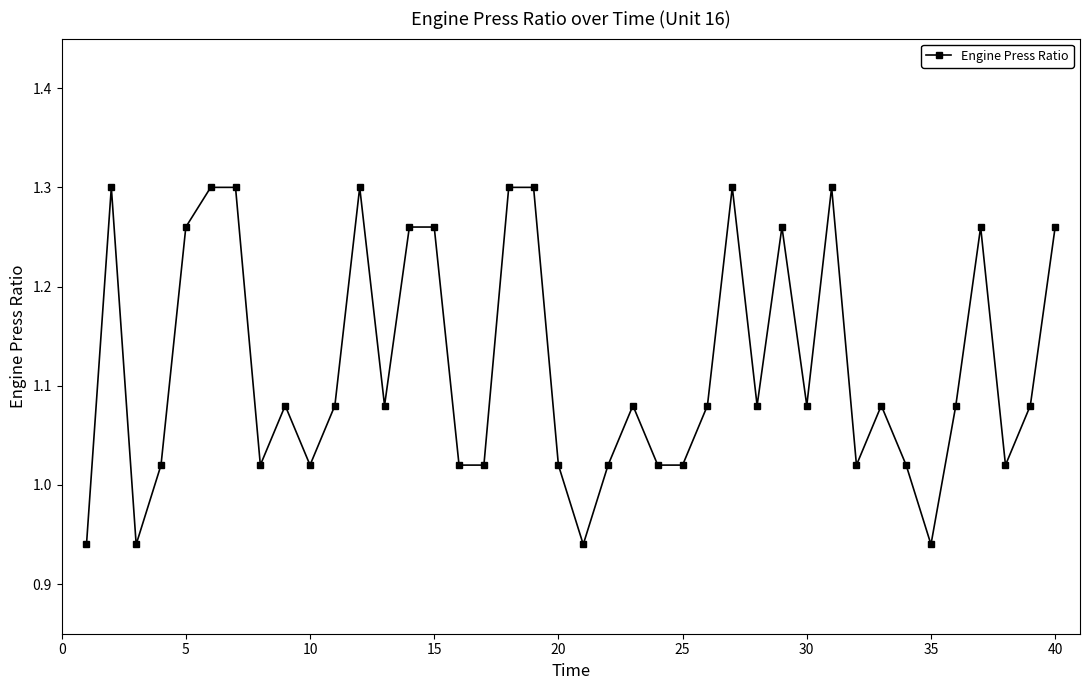

What is the sum of all values?

44.8